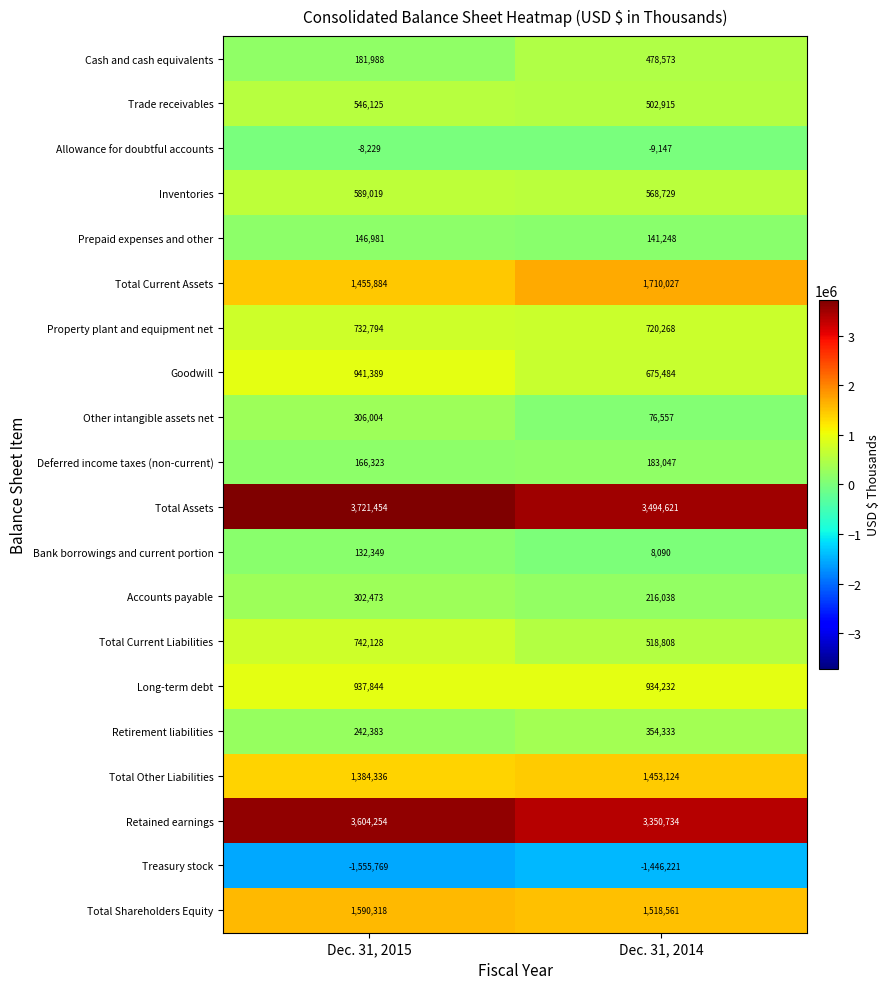

Which category has the highest value across all series?

Dec. 31, 2015